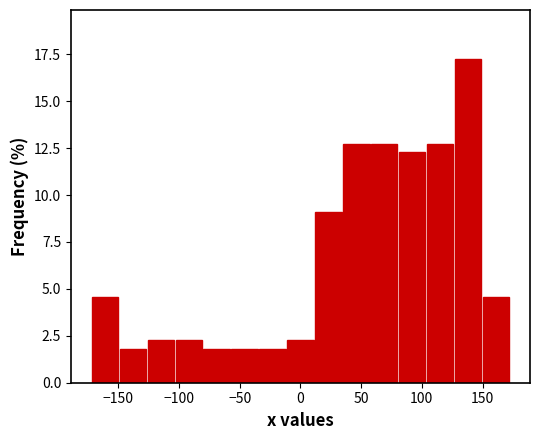

Reading left to right, list every bar in this chart as the range it spans on the x-axis followed by its height. Neither the bar edges nor the heights are printed on the chart, so give them approximately, as read against the axes.

-170 to -150: 4.5
-150 to -125: 2.0
-125 to -105: 2.5
-105 to -80: 2.5
-80 to -55: 2.0
-55 to -35: 2.0
-35 to -10: 2.0
-10 to 10: 2.5
10 to 35: 9.0
35 to 60: 12.5
60 to 80: 12.5
80 to 105: 12.5
105 to 125: 12.5
125 to 150: 17.5
150 to 175: 4.5